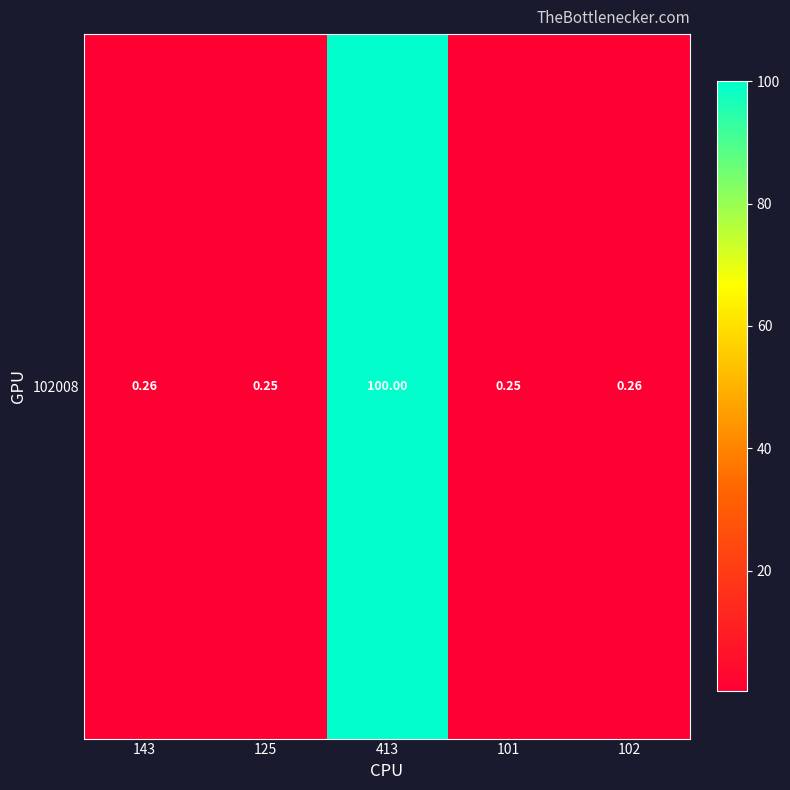

Reading left to right, transcribe all the data shown in this chart.

143=0.3	125=0.2	413=100.0	101=0.2	102=0.3